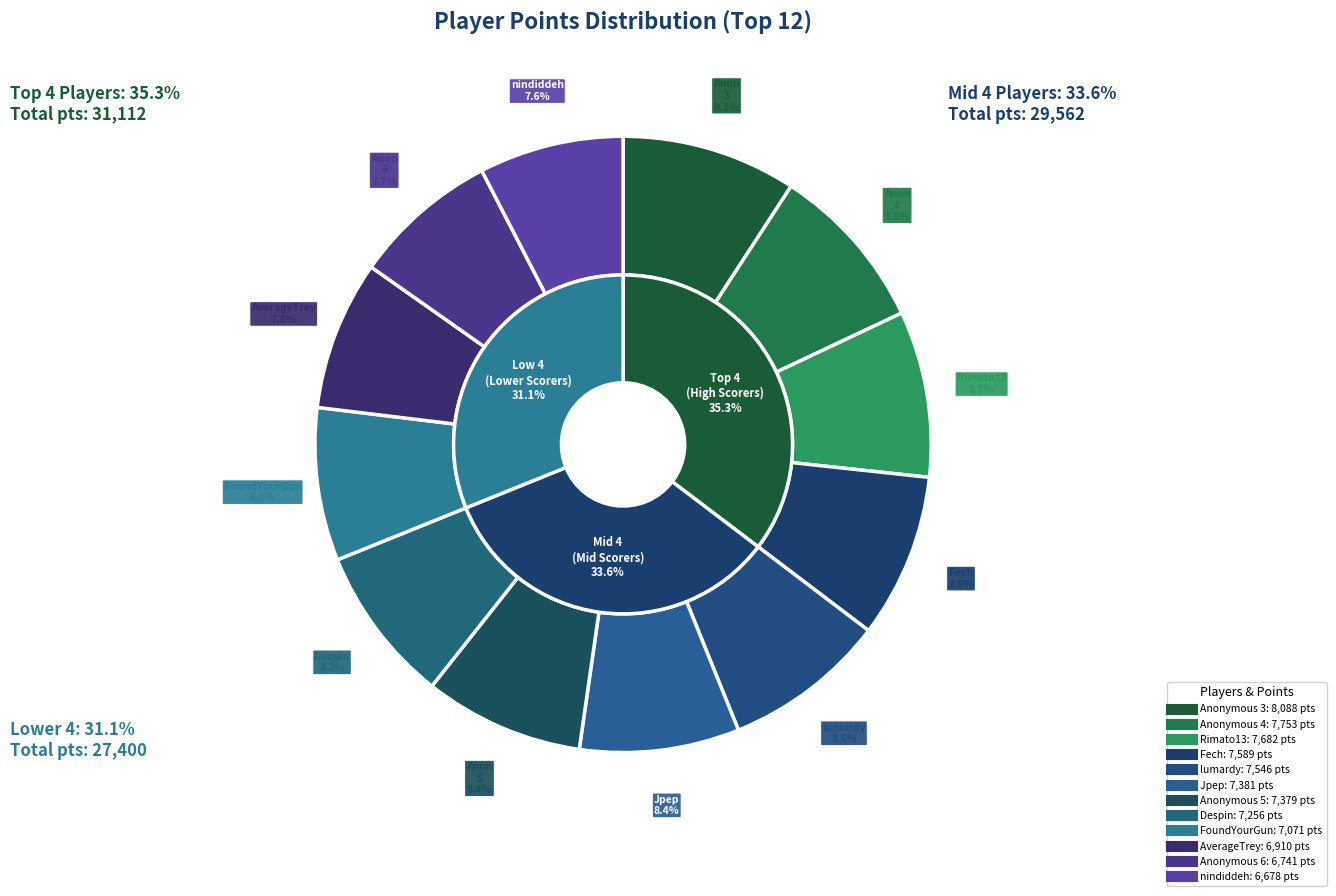

Which slice is the smallest?

nindiddeh